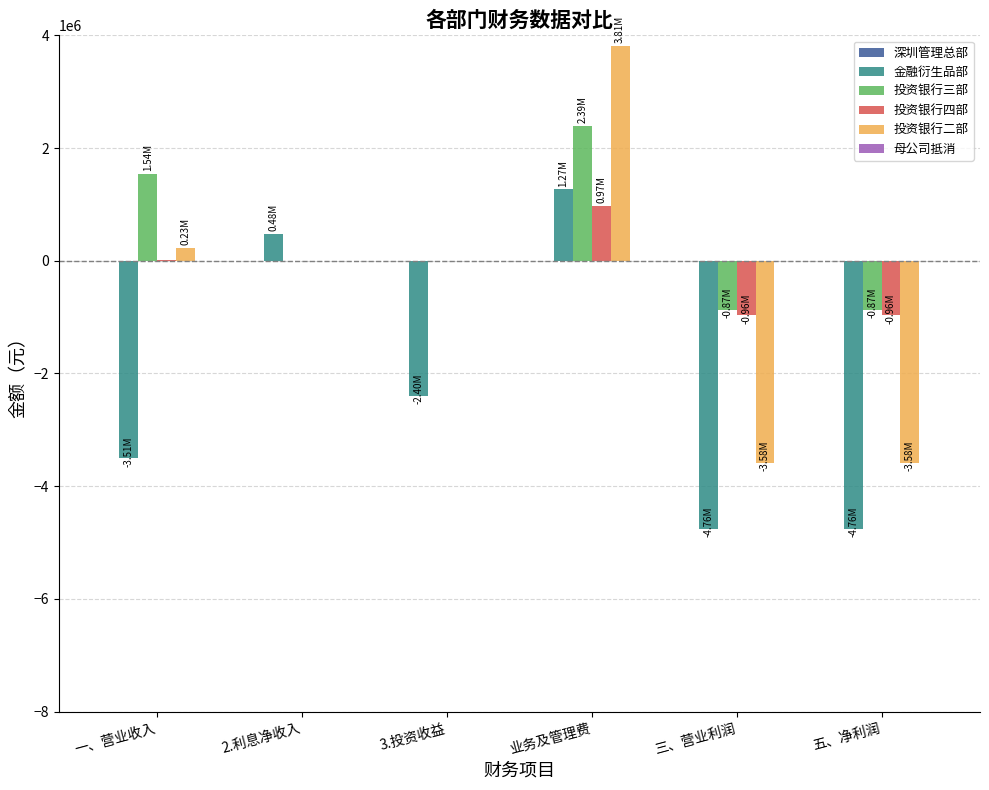

At which category does the chart reach its peak across all series?

业务及管理费